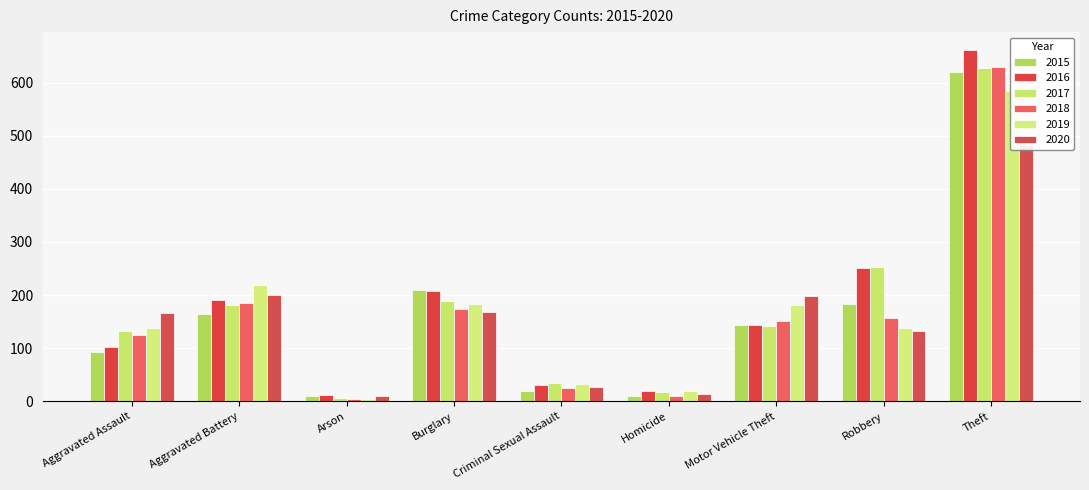

Reading left to right, extract all data points from this chart.

2015: 93	164	9	210	19	10	143	183	620
2016: 102	190	12	207	30	20	143	250	662
2017: 133	181	6	189	35	17	142	252	628
2018: 124	185	5	174	25	10	152	156	629
2019: 138	218	4	183	33	19	181	137	584
2020: 166	200	10	168	27	14	198	132	483